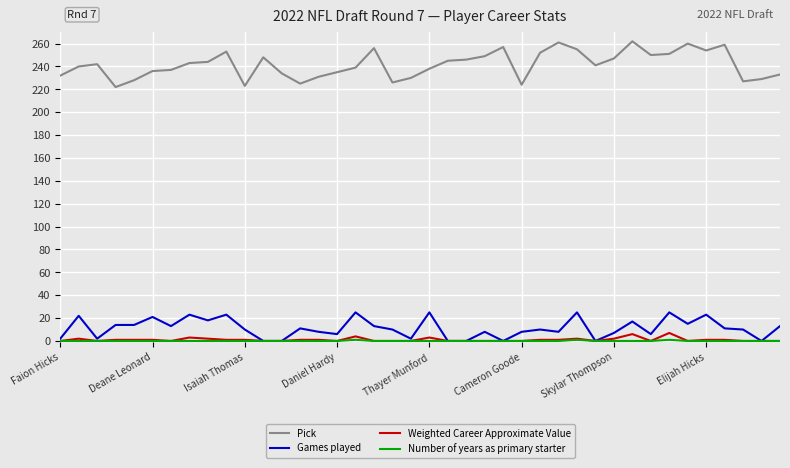

Which series has the largest total across all categories?

Pick